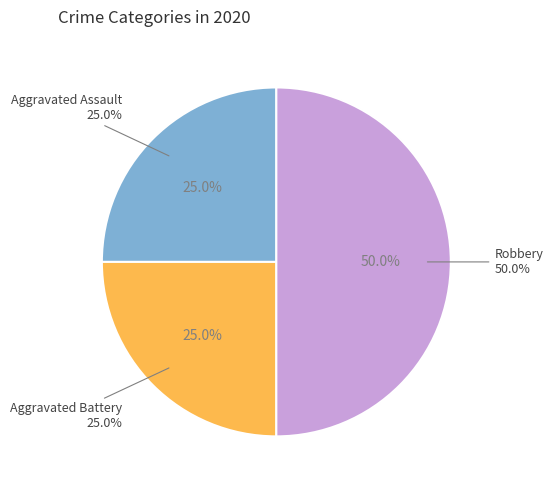

Rank the categories by value from highest to lowest.

Robbery, Aggravated Assault, Aggravated Battery